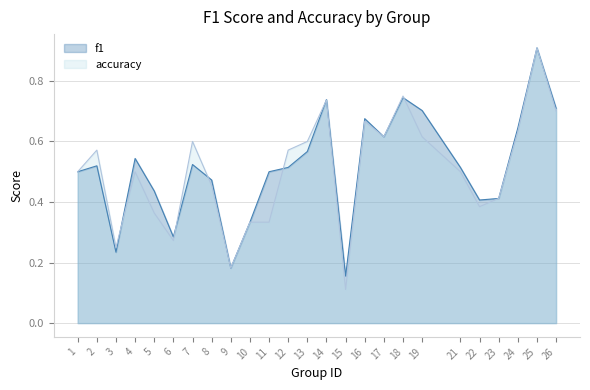

Rank the series at 6 from lowest to highest value.

accuracy, f1